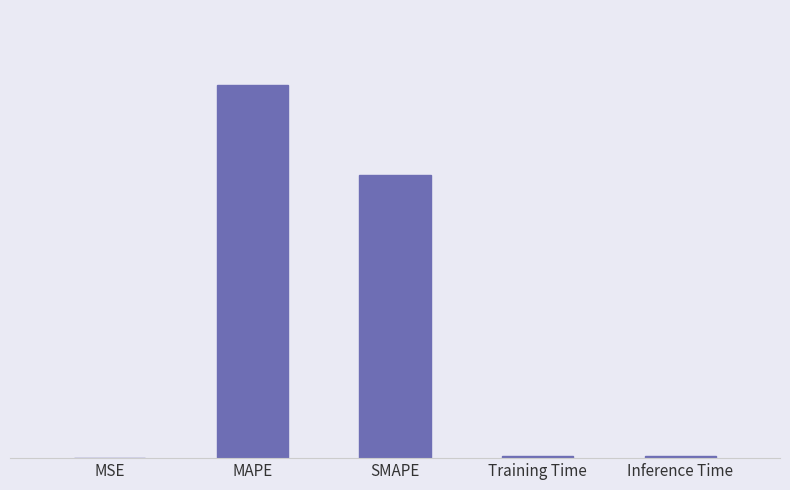

What is the value of the 2nd bar from the left?

63.8